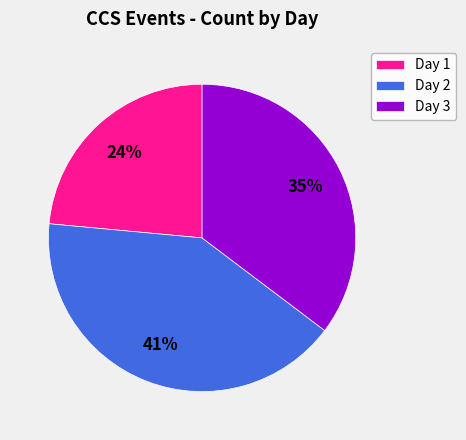

Rank the categories by value from lowest to highest.

Day 1, Day 3, Day 2